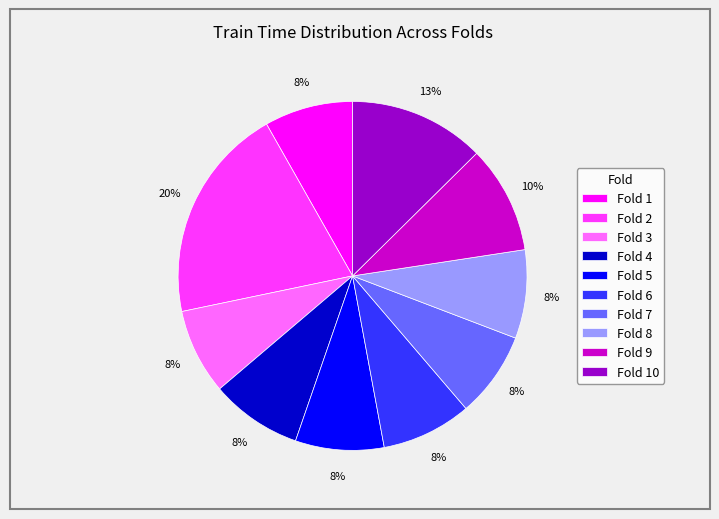

Combined, do Fold 2 and Fold 7 account for over 50%?

No